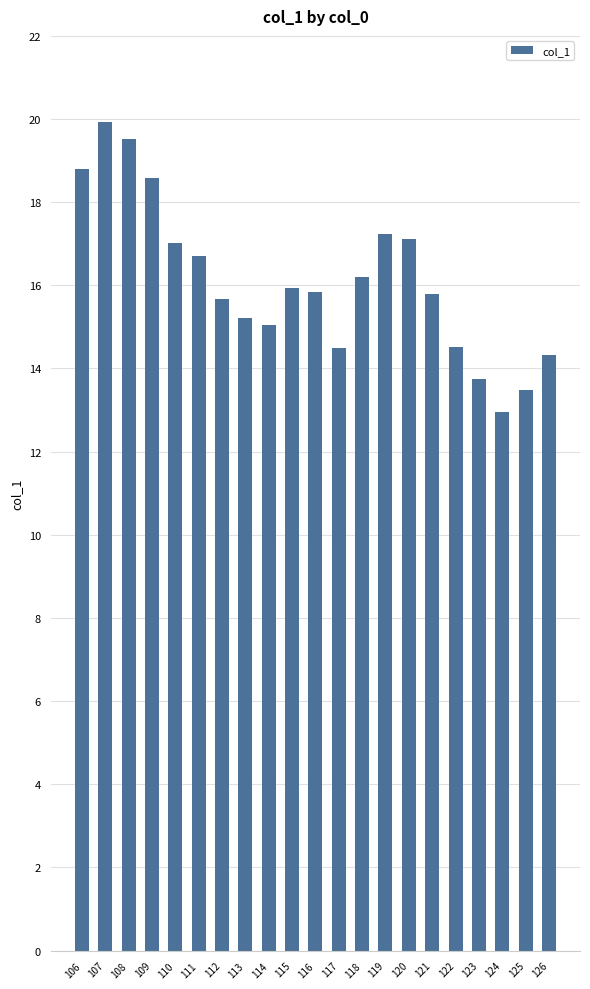

What is the difference between the second highest and second lowest values?

6.0